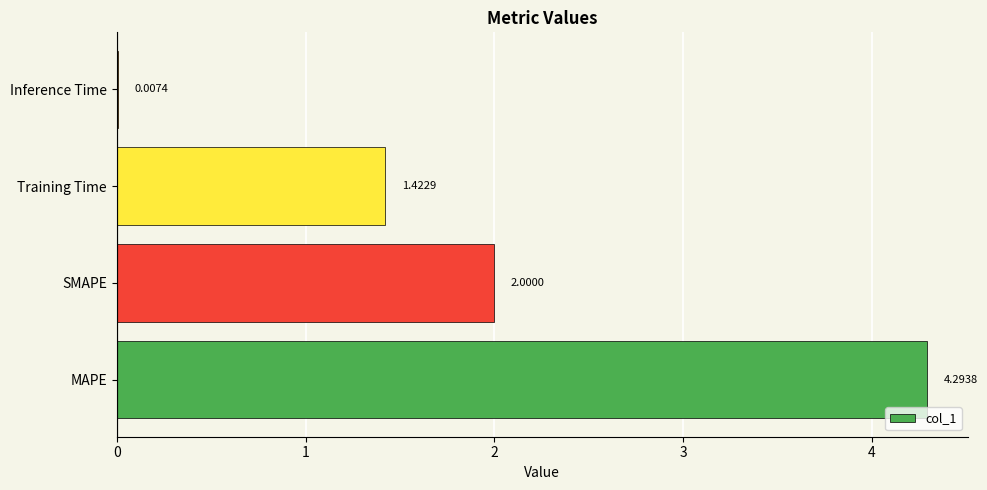

What is the sum of all values?

7.7